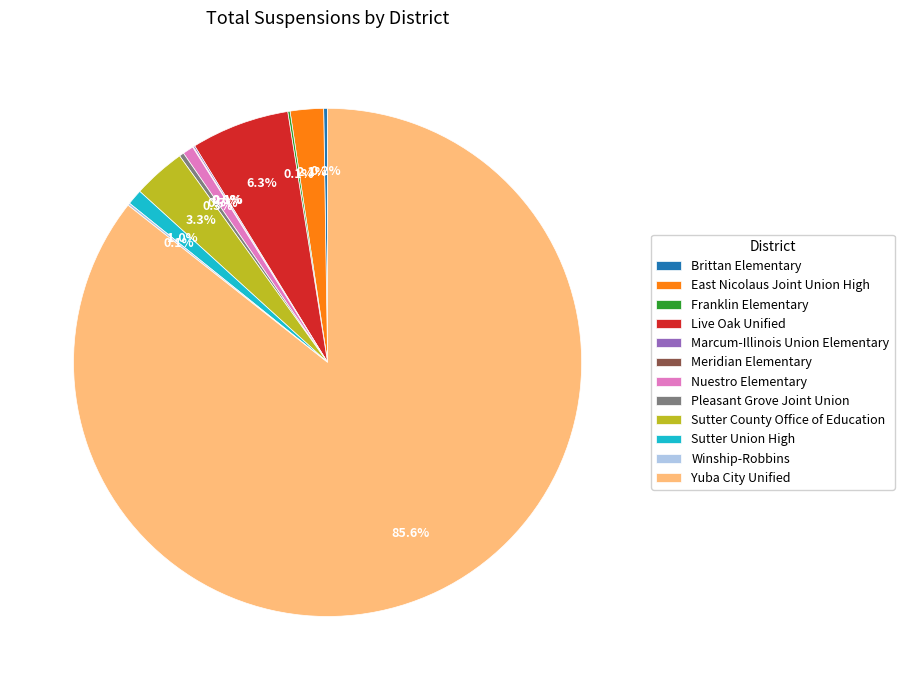

What portion of the pie excludes Live Oak Unified?

93.7%